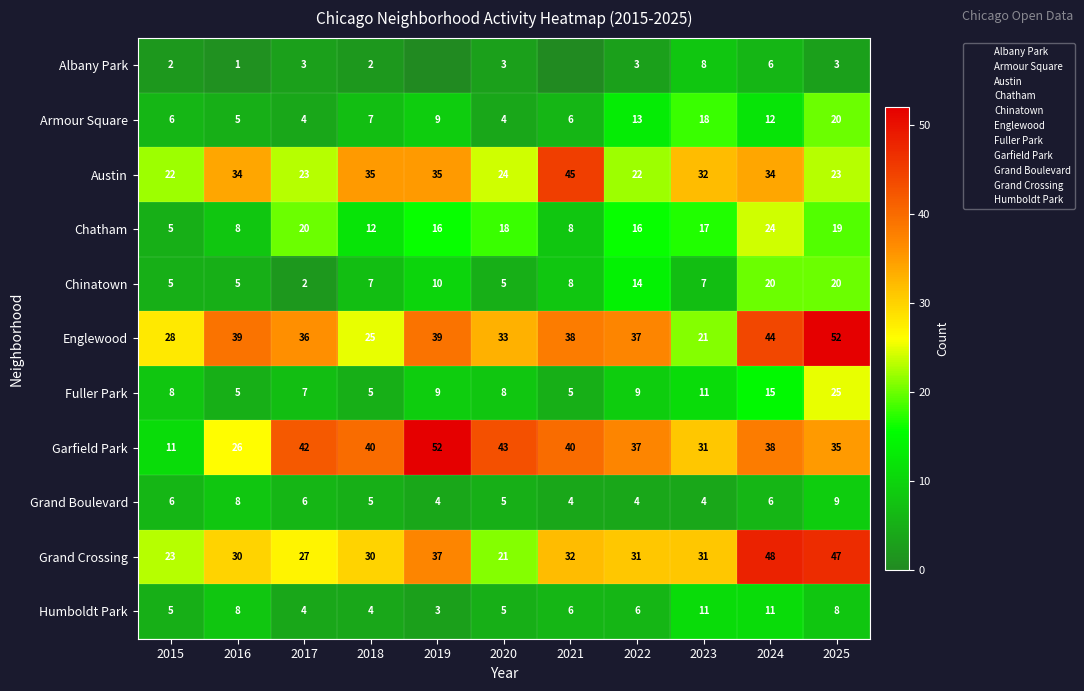

Which category has the lowest value across all series?

2019